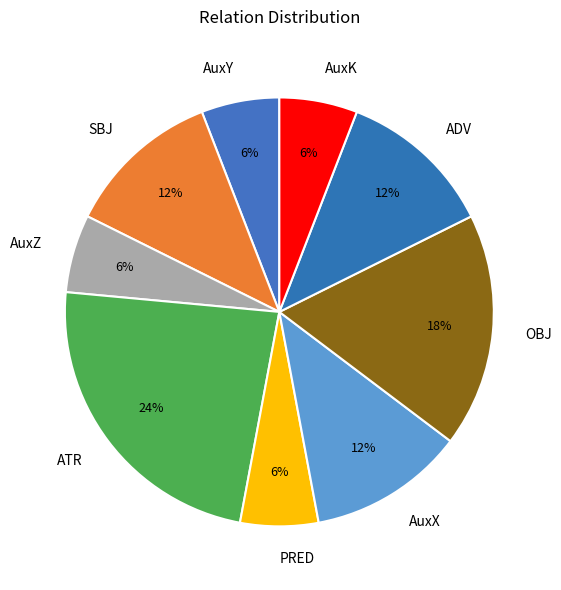

What percentage is the AuxX slice, to the nearest percent?

12%